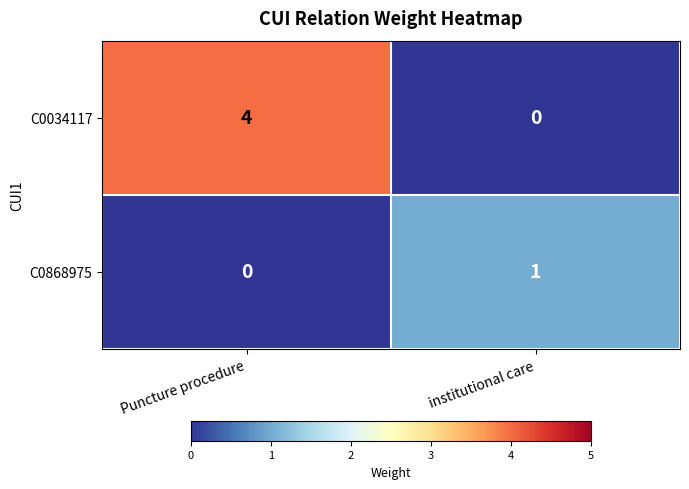

Count the number of categories in the chart.

2